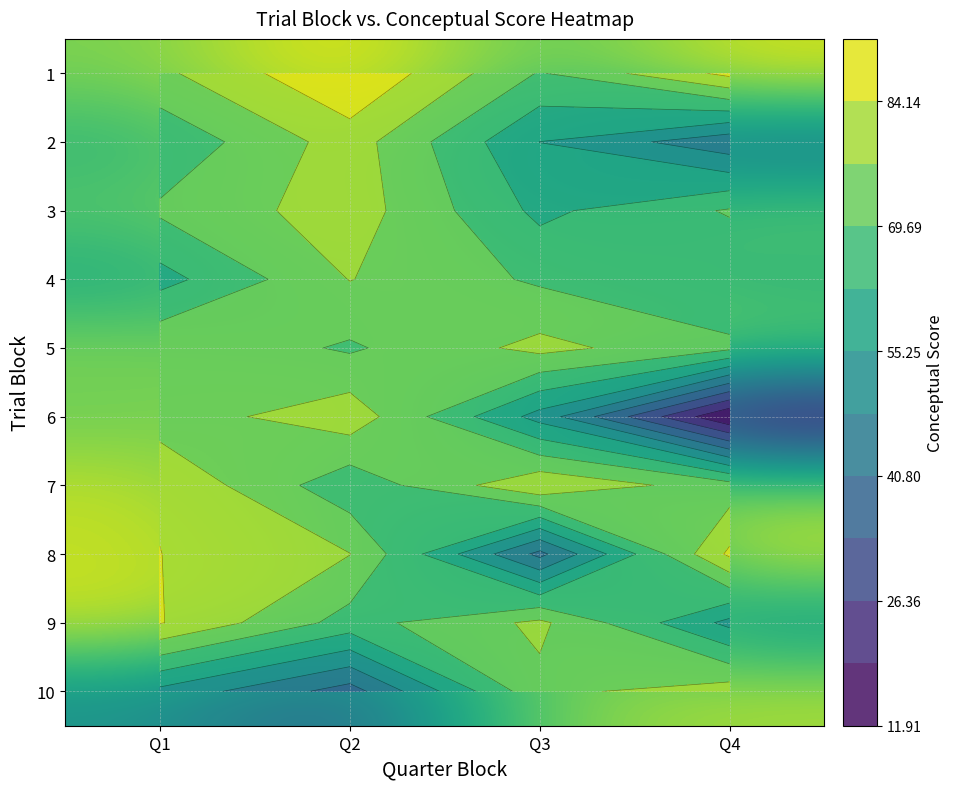

Rank the series at Q2 from highest to lowest value.

1, 6, 3, 2, 4, 8, 5, 9, 7, 10